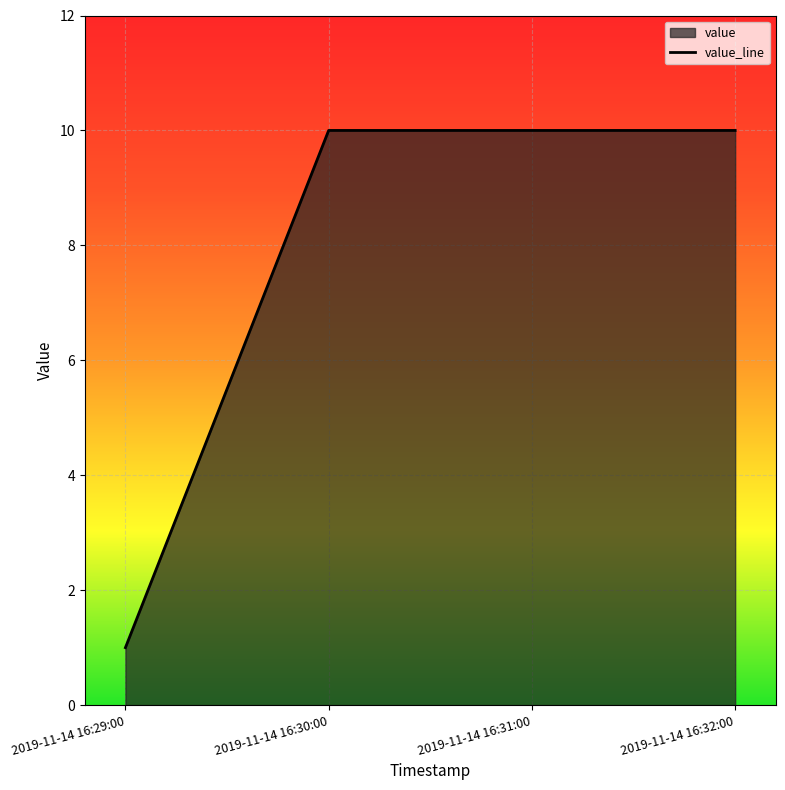

How many lines are shown in the chart?

1